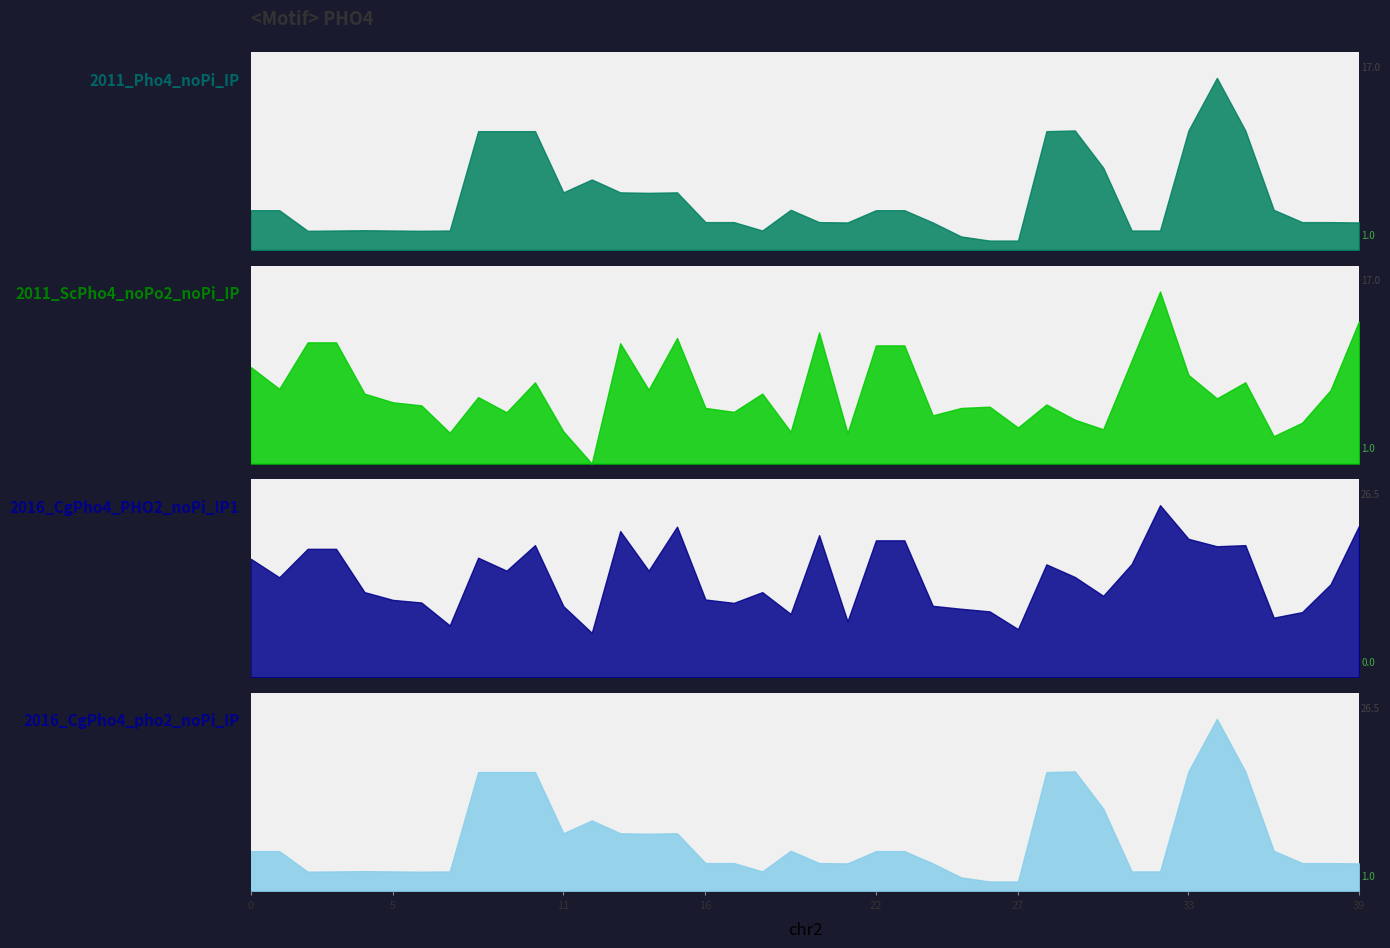

Count the number of categories in the chart.

40